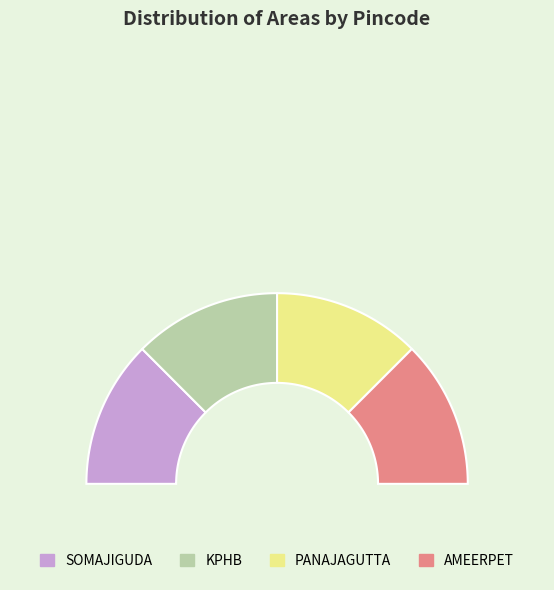

To the nearest percent, what is the average slice percentage?

25%